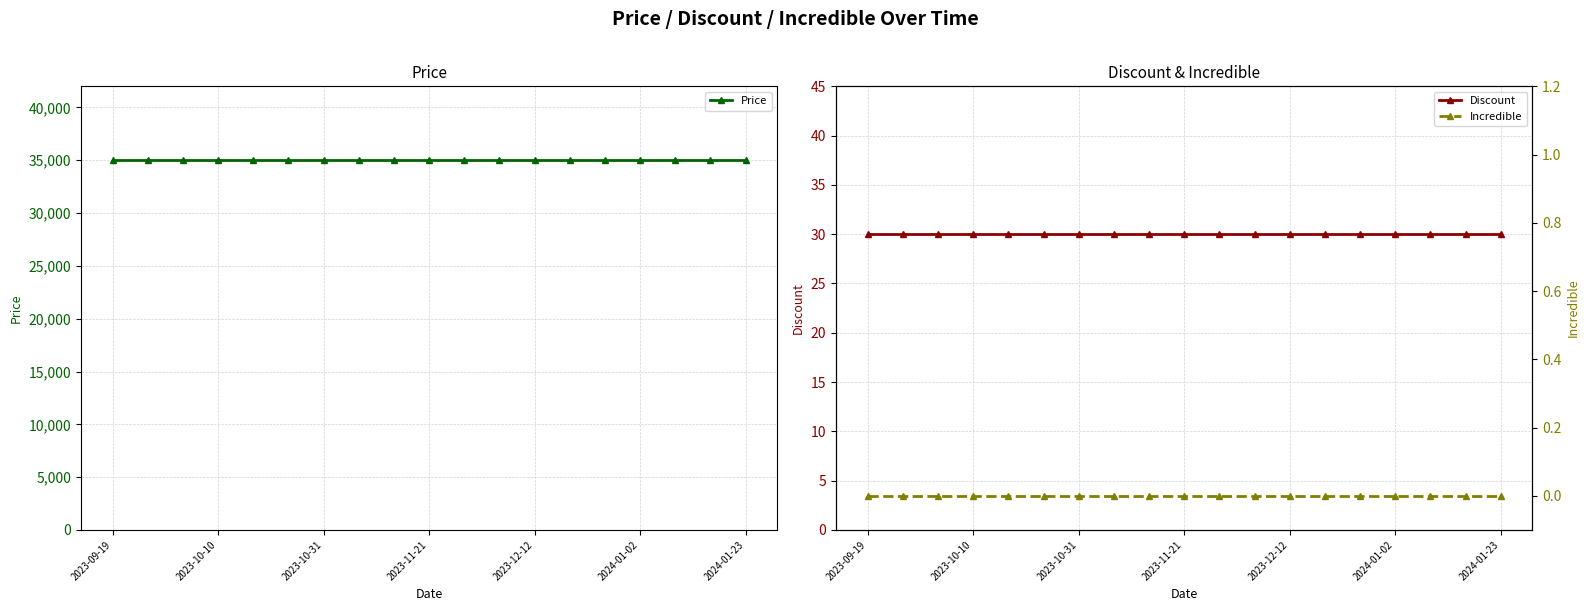

Count the number of categories in the chart.

19